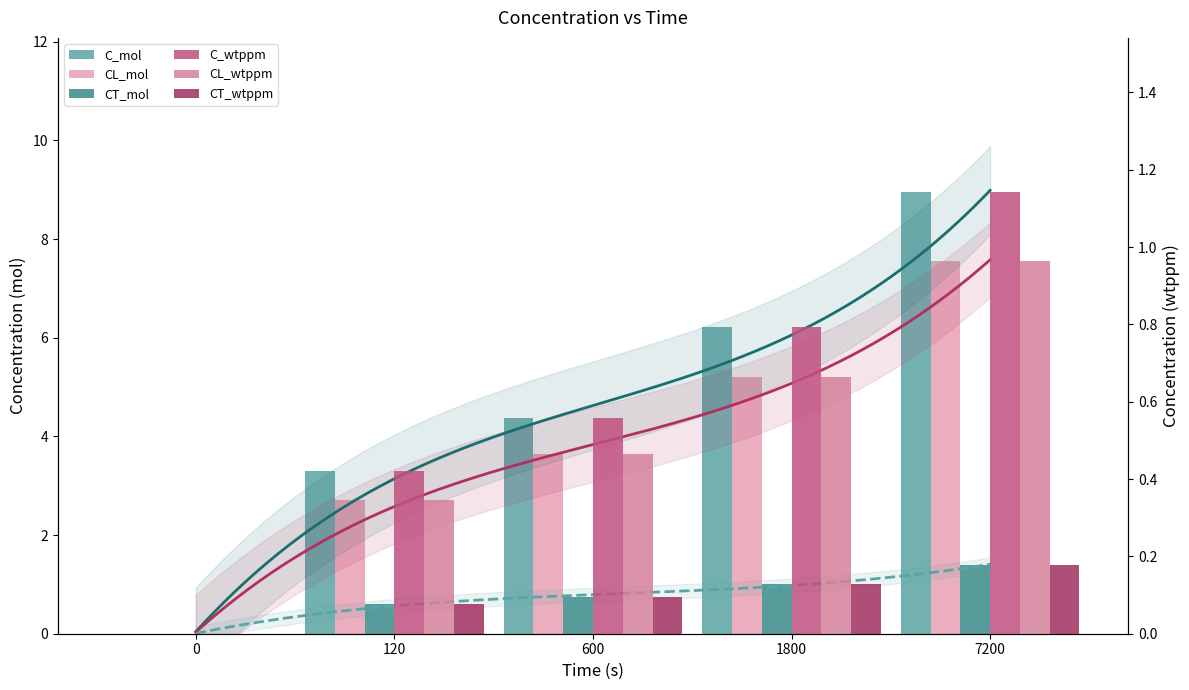

Rank the categories by CT_wtppm value from lowest to highest.

0, 120, 600, 1800, 7200